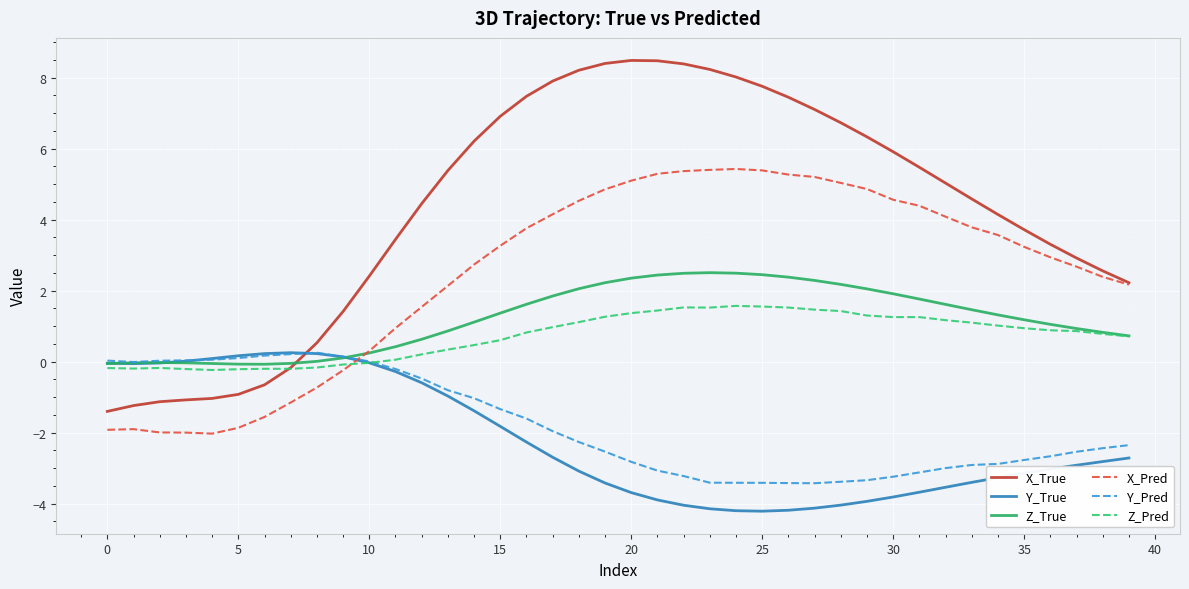

What is the lowest value of the Y_Pred series?

-3.4